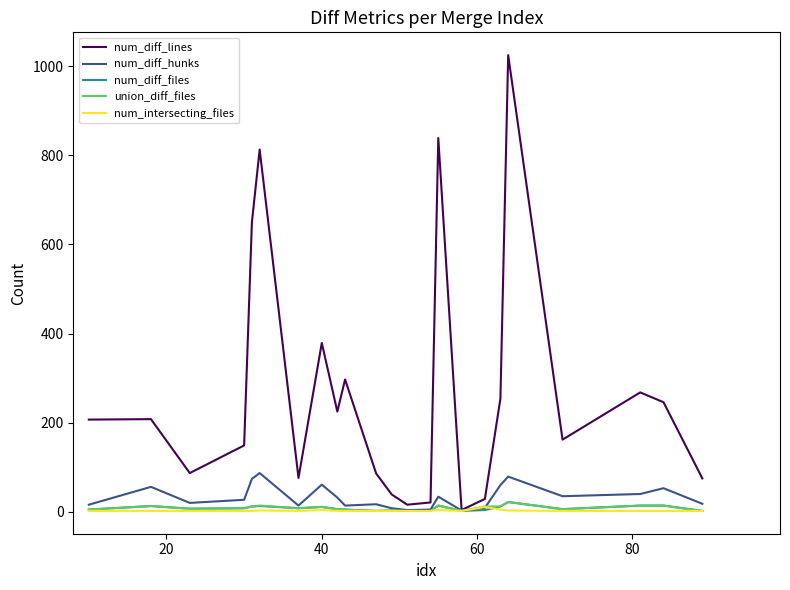

True or false: union_diff_files has more than 0 interior local peaks.

True